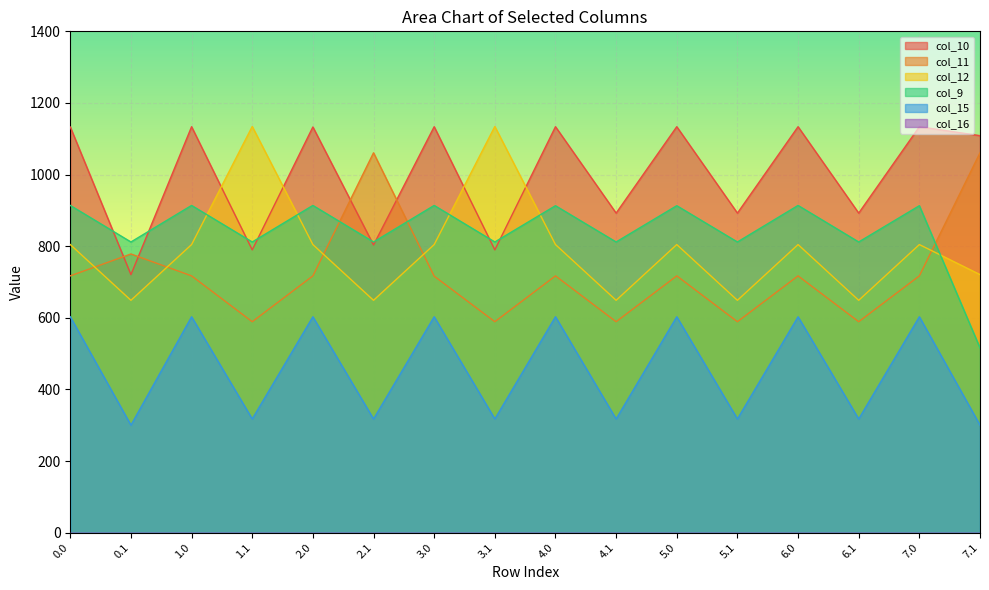

What is the difference between the maximum and minimum values in the col_15 series?

302.7